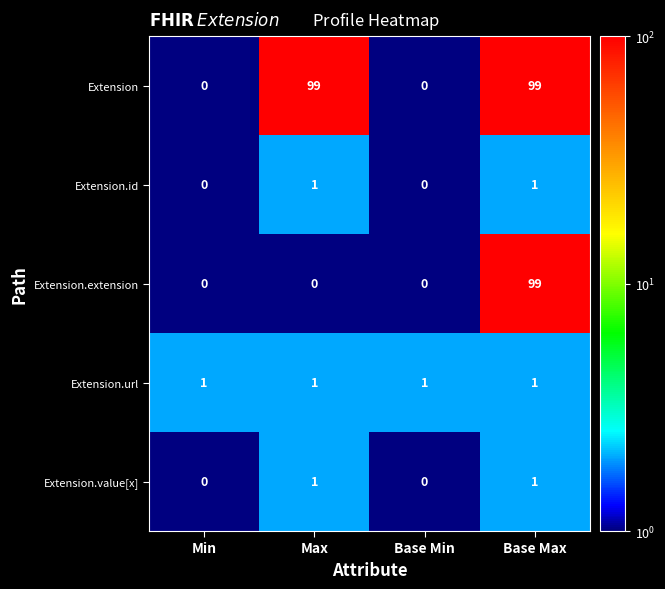

What is the difference between the highest and lowest values at Max?

99